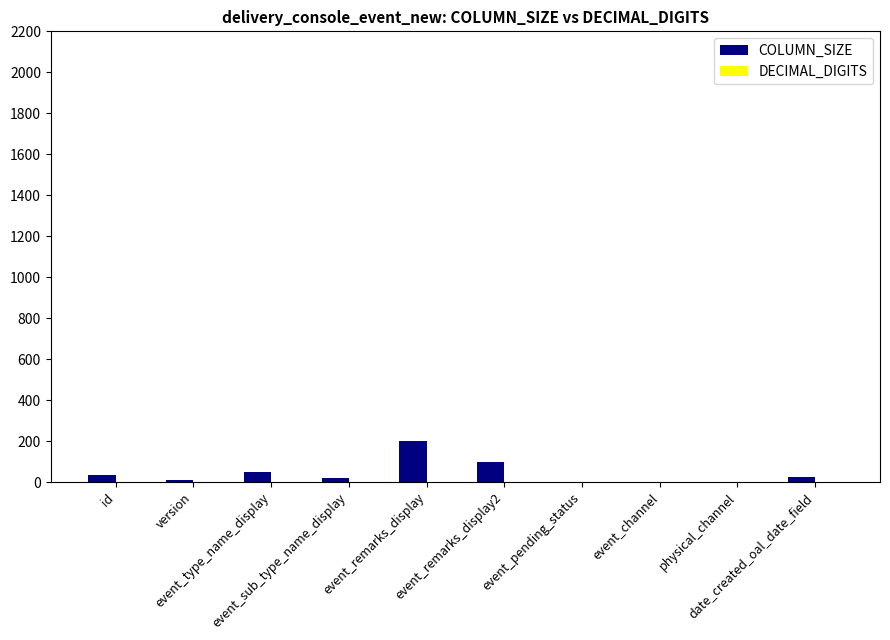

What is the greatest value displayed?

200